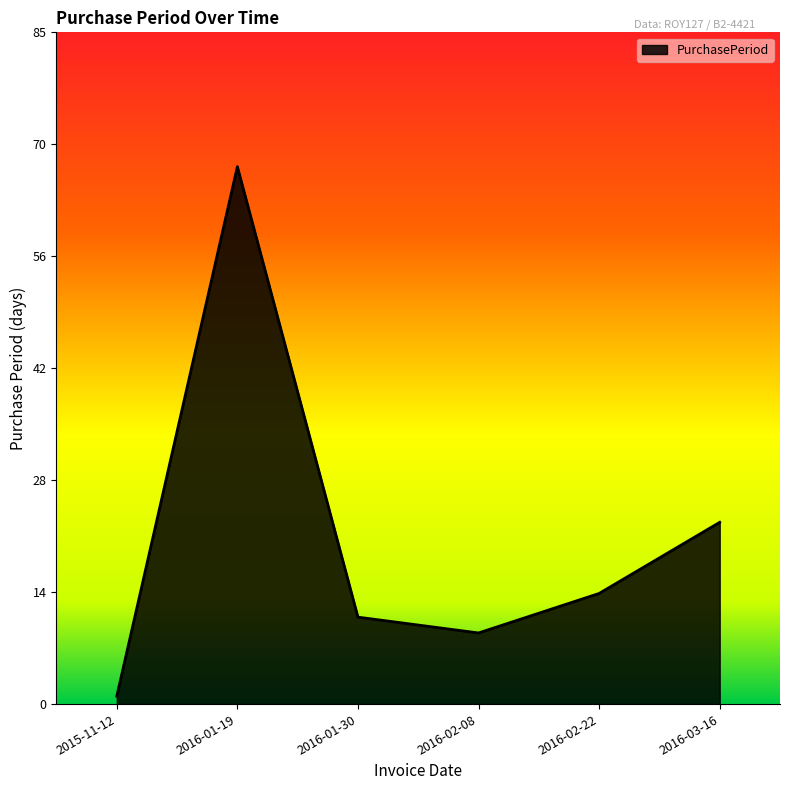

How many values are below 14?

3